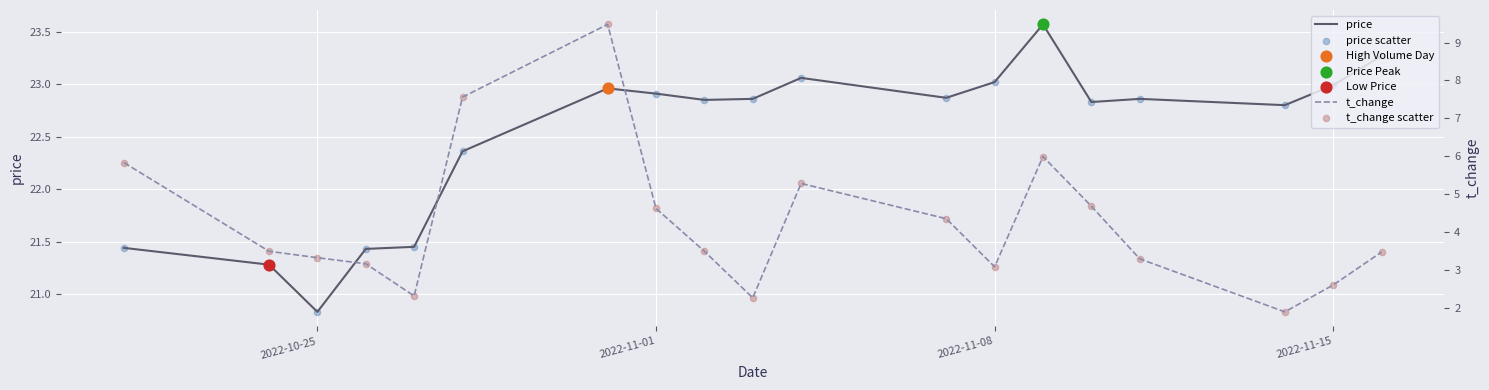

Which series has the widest spread of Y values?

t_change